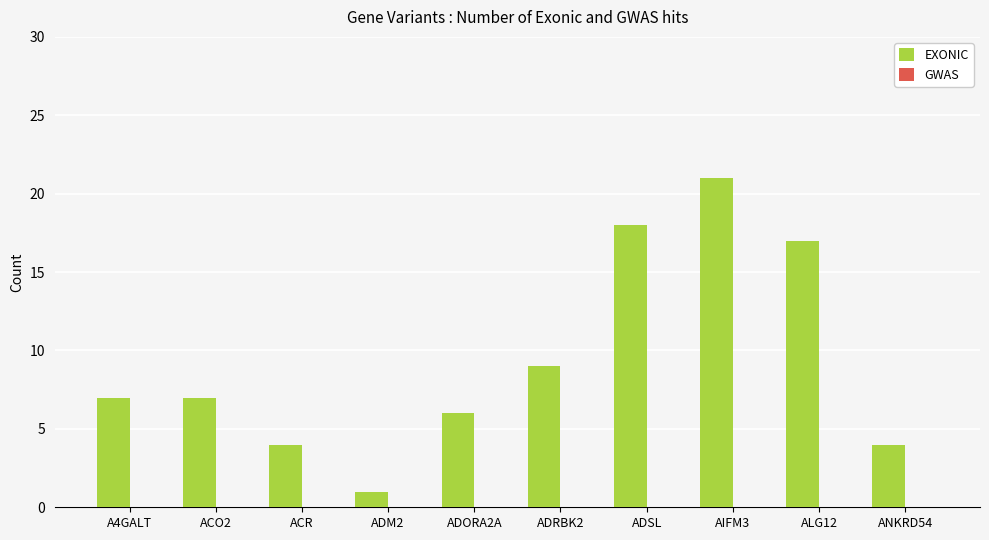

What value does the data have at ALG12, to the nearest 10?

20